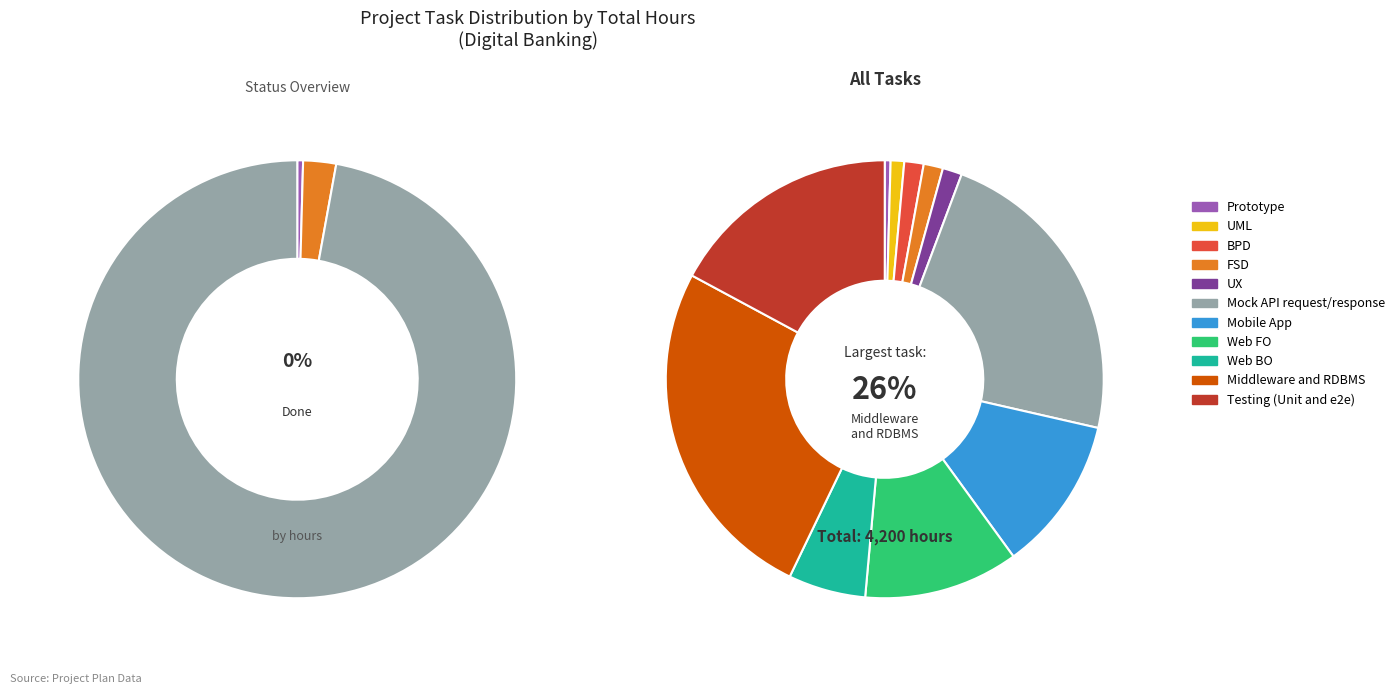

Is there any slice that represents more than half of the pie?

No